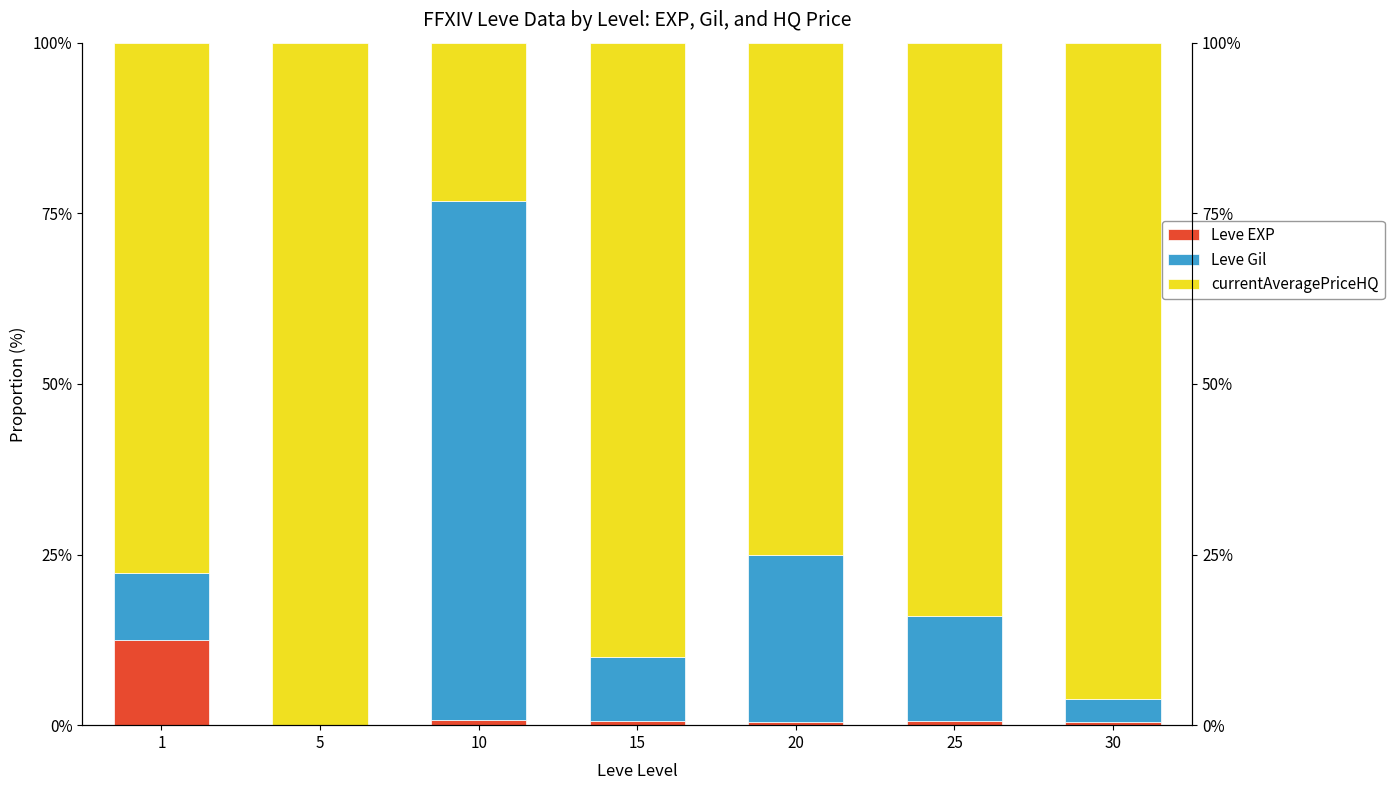

What are all the series names shown in the legend?

Leve EXP, Leve Gil, currentAveragePriceHQ